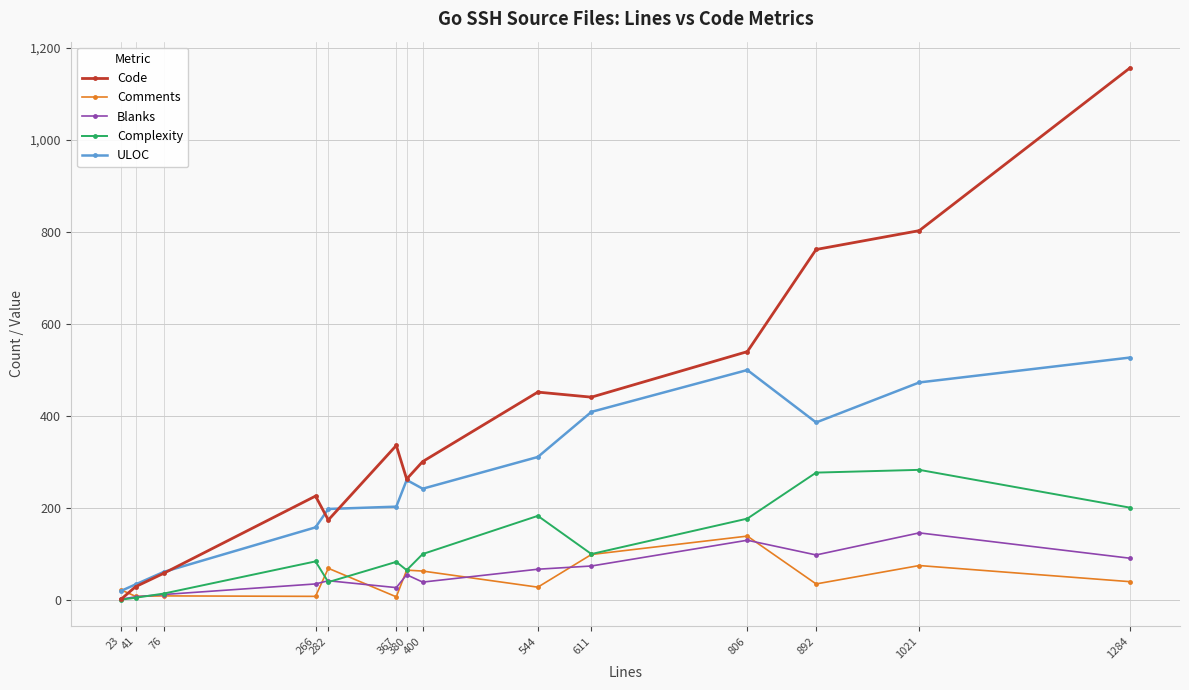

What are all the series names shown in the legend?

Code, Comments, Blanks, Complexity, ULOC